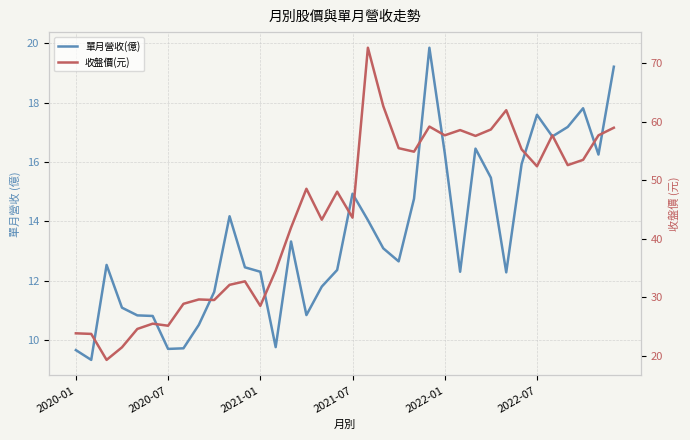

What is the difference between the maximum and minimum values in the 單月營收(億) series?

10.5